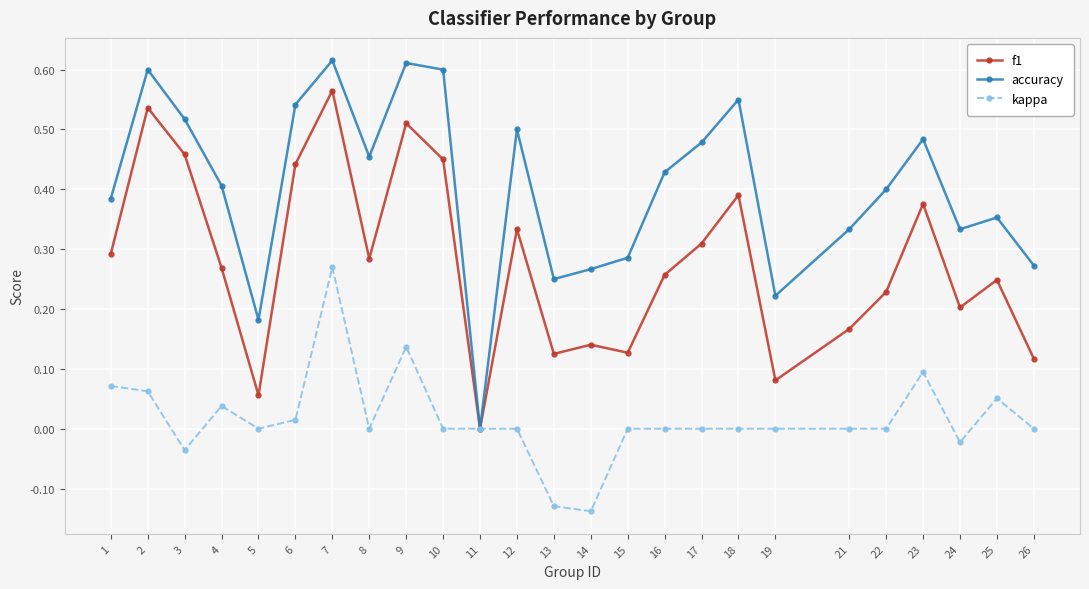

Between 17 and 23, which series saw the biggest shift?

kappa